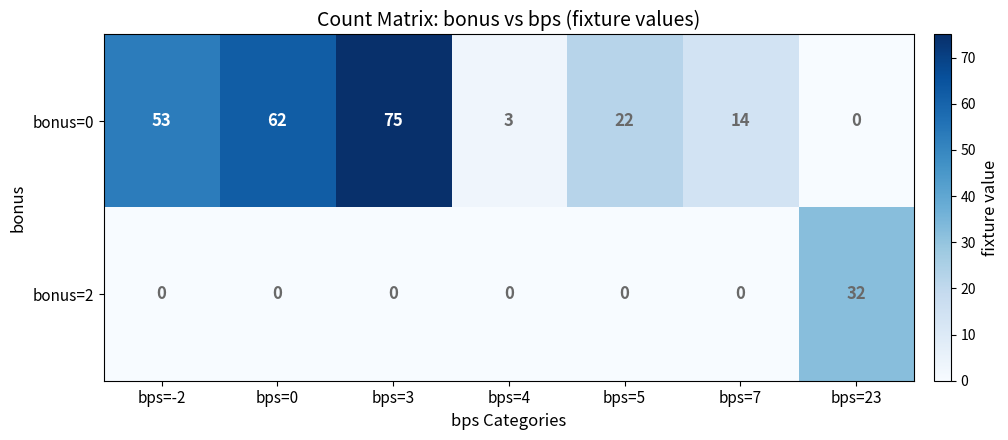

What is the difference between the highest and lowest values at bps=4?

3